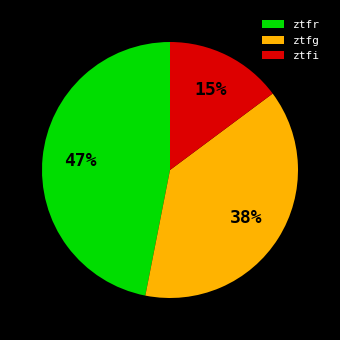

What is the largest slice in the pie chart?

ztfr